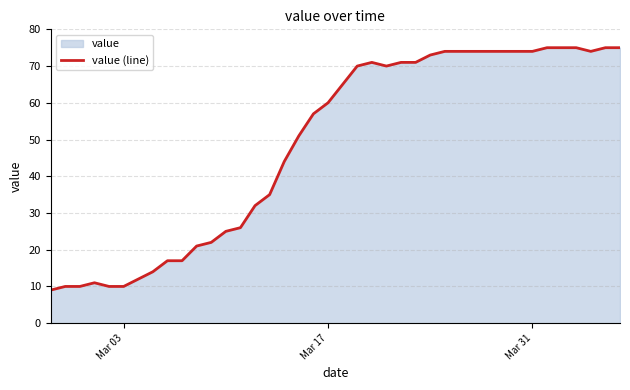

What is the ratio of the value at Mar 17 to the value at Mar 03?

6.0